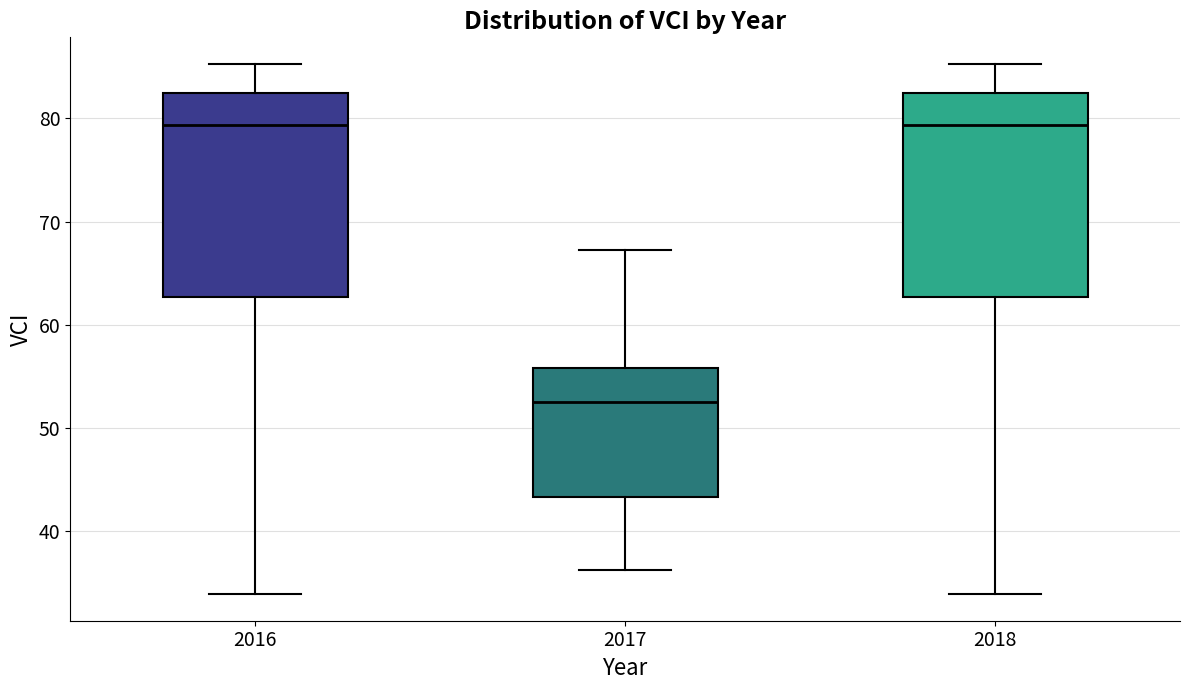

Reading left to right, transcribe this box plot: for each box, give where its median line is, the range the box spans, and where its two whiskers end, as read against the y-axis. The values are not printed on the chart, so give them approximately, as read against the axis.

2016: median 79, box 63 to 82, whiskers 34 to 85
2017: median 52, box 43 to 56, whiskers 36 to 67
2018: median 79, box 63 to 82, whiskers 34 to 85